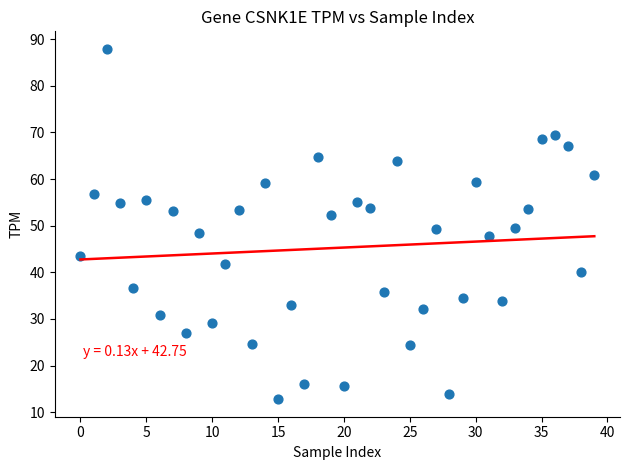

How many points are shown in the scatter plot?

40